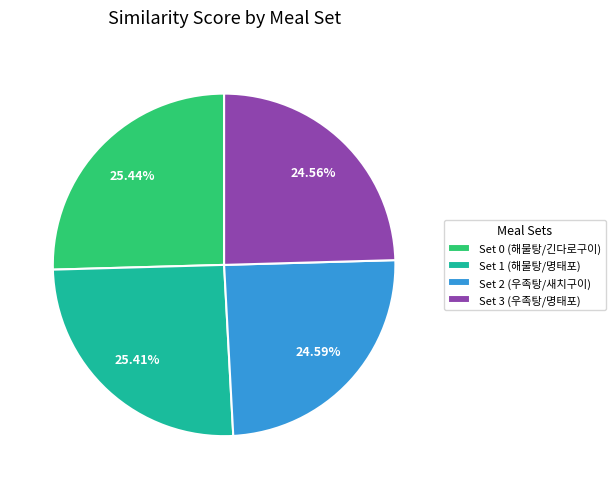

Which has a higher value, Set 3 (우족탕/명태포) or Set 1 (해물탕/명태포)?

Set 1 (해물탕/명태포)